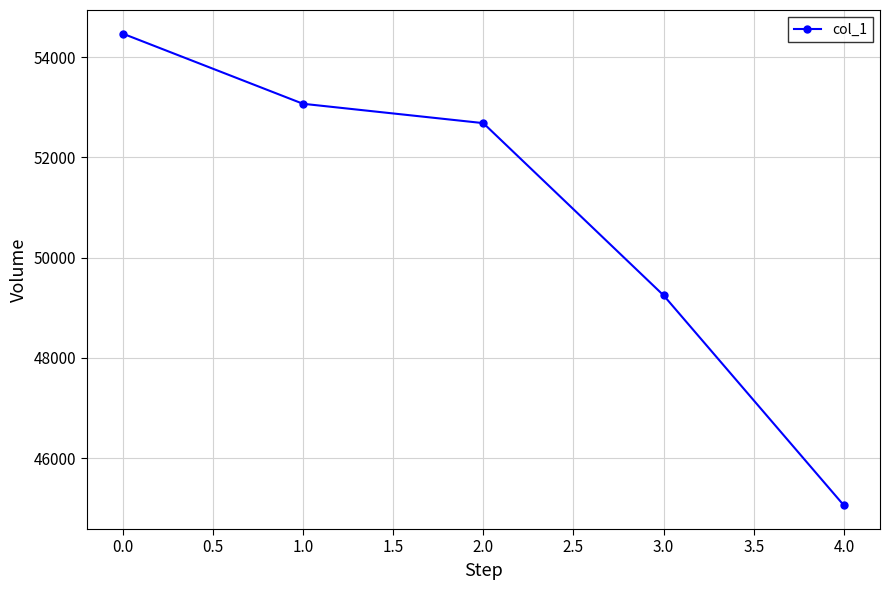

List the labels in order of value, smallest first.

4.0, 3.0, 2.0, 1.0, 0.0